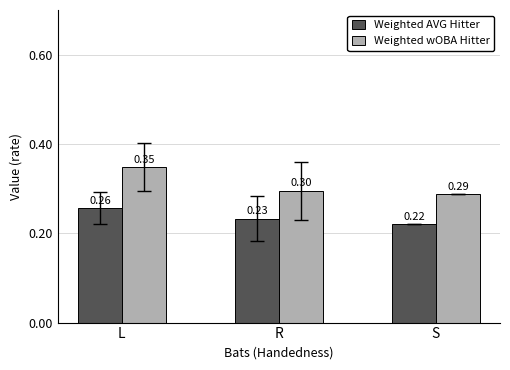

Count the number of data series in this chart.

2